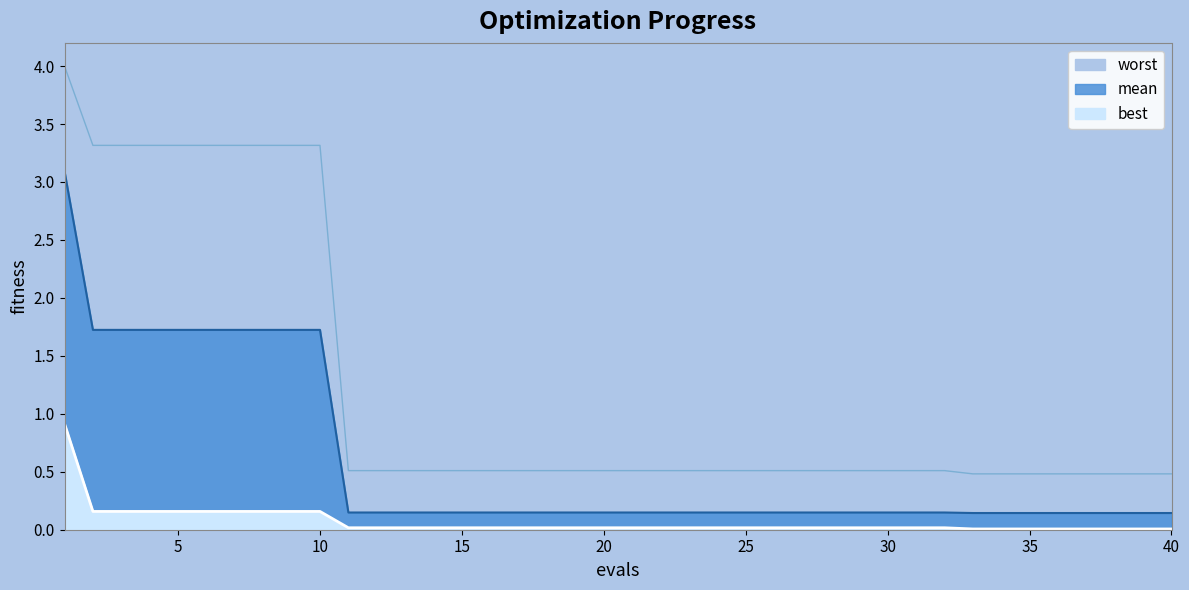

Is it true that worst equals 0.5 at 30?

True